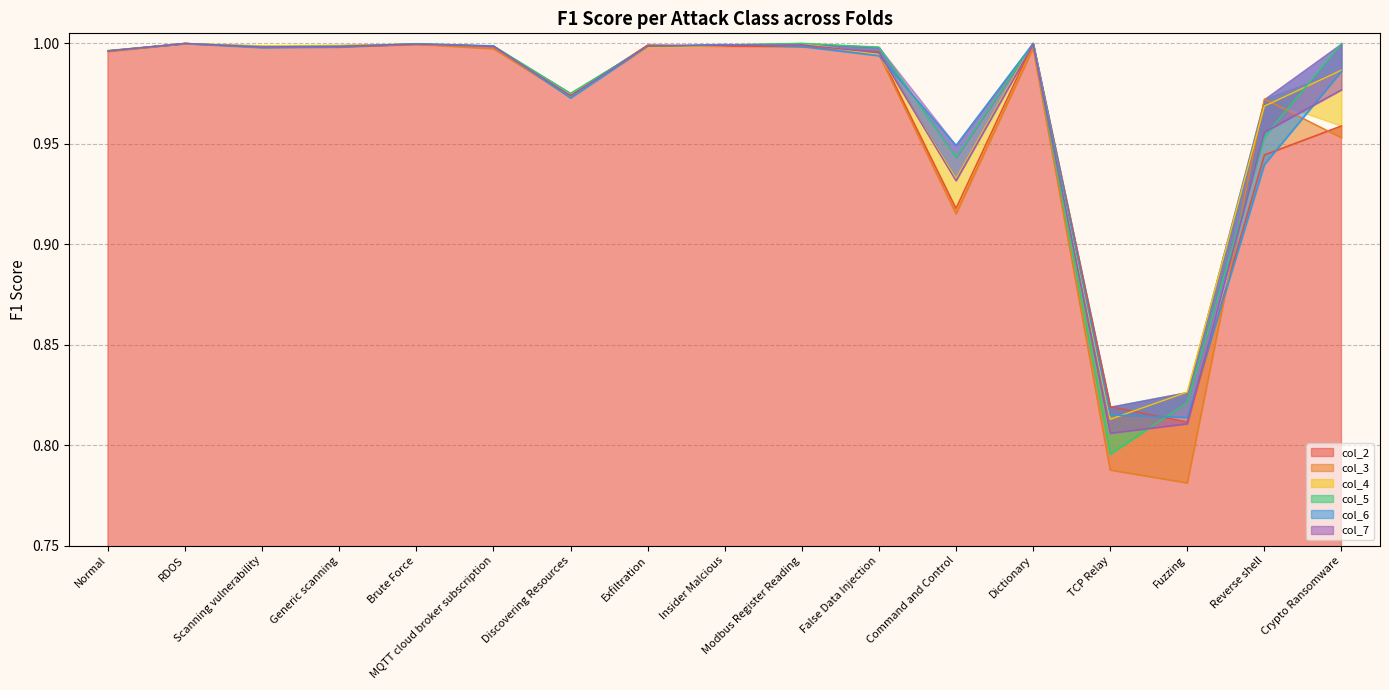

Between Generic scanning and Insider Malcious, which series saw the biggest shift?

col_6